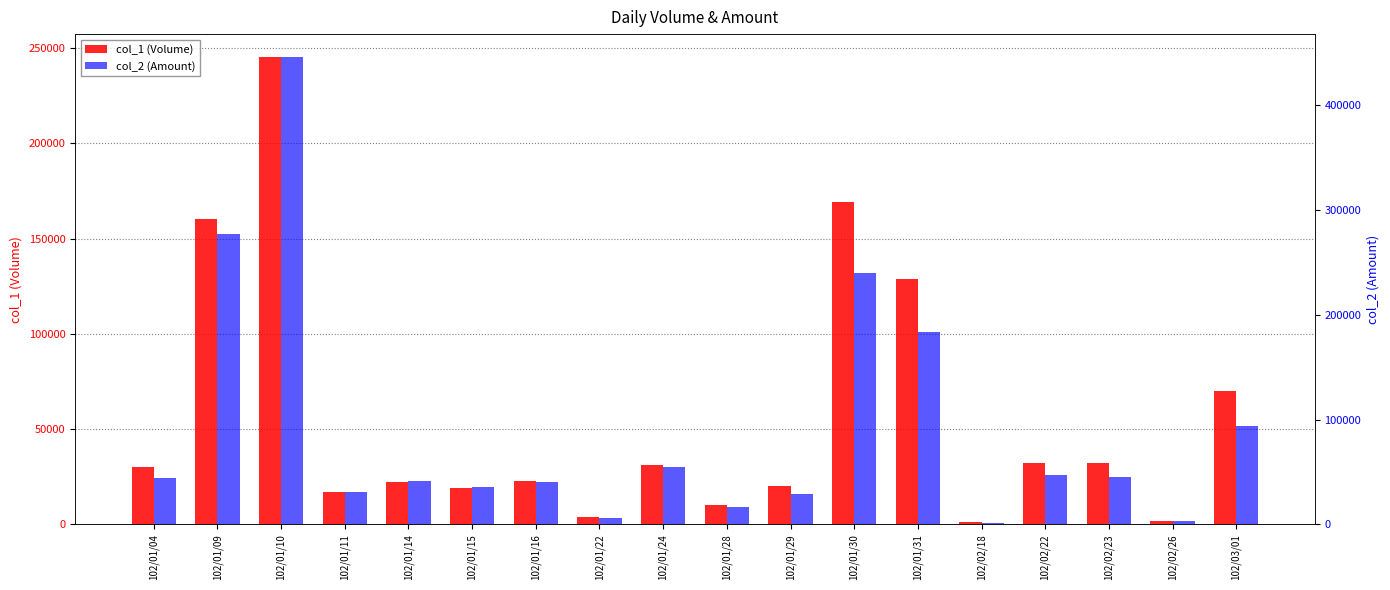

What is the approximate value of col_1 (Volume) at 102/01/24, to the nearest 10?

31000